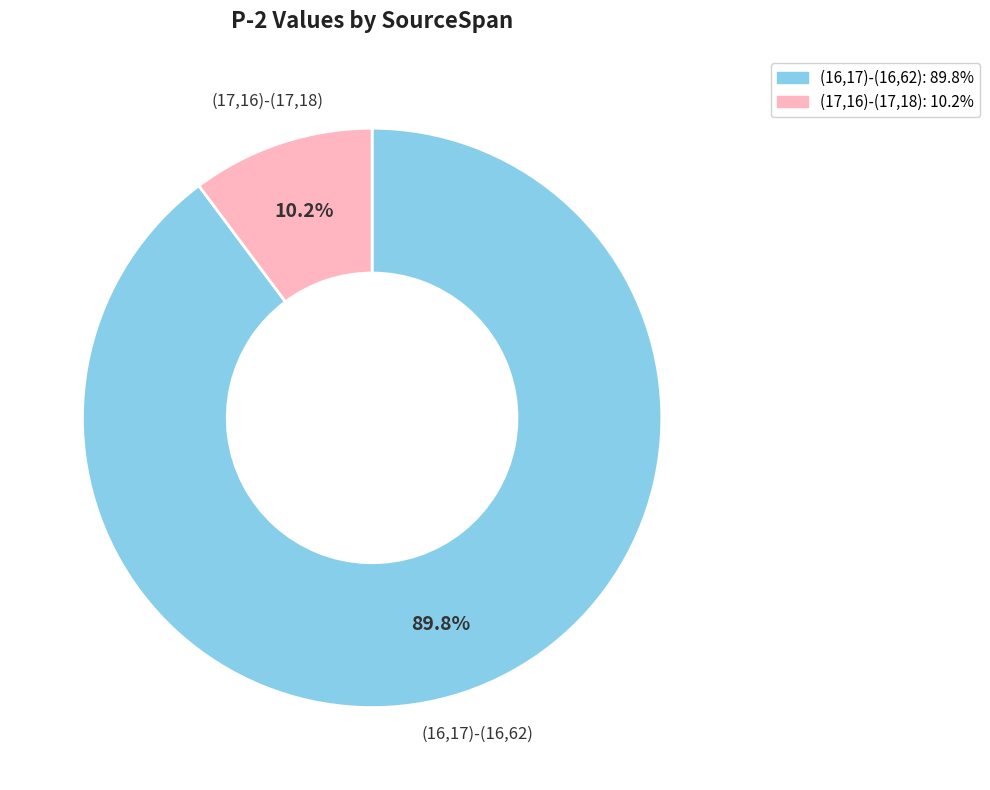

Is it true that (16,17)-(16,62) is 78% of the pie?

False